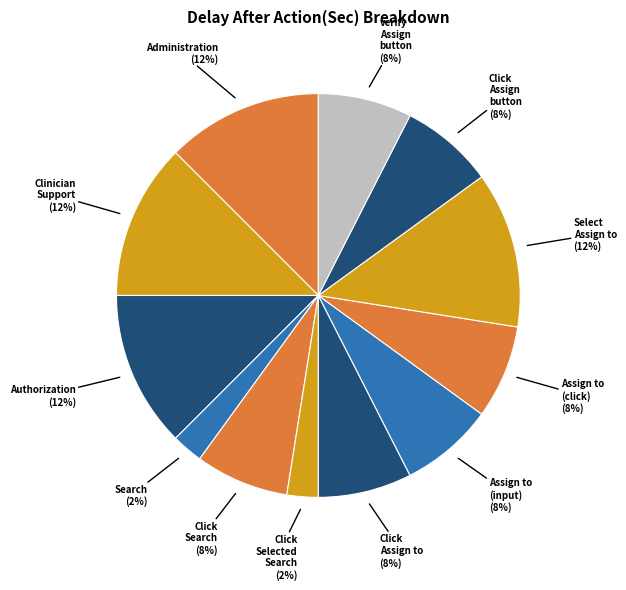

To the nearest percent, what is the difference between the largest and smallest slice percentages?

10%